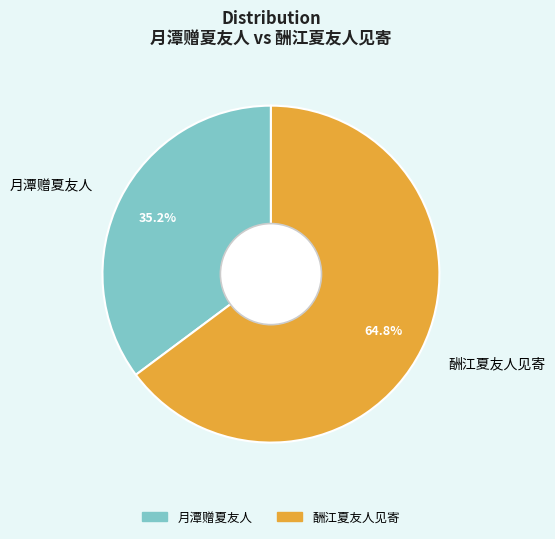

To the nearest percent, what percentage of the pie is 酬江夏友人见寄?

65%